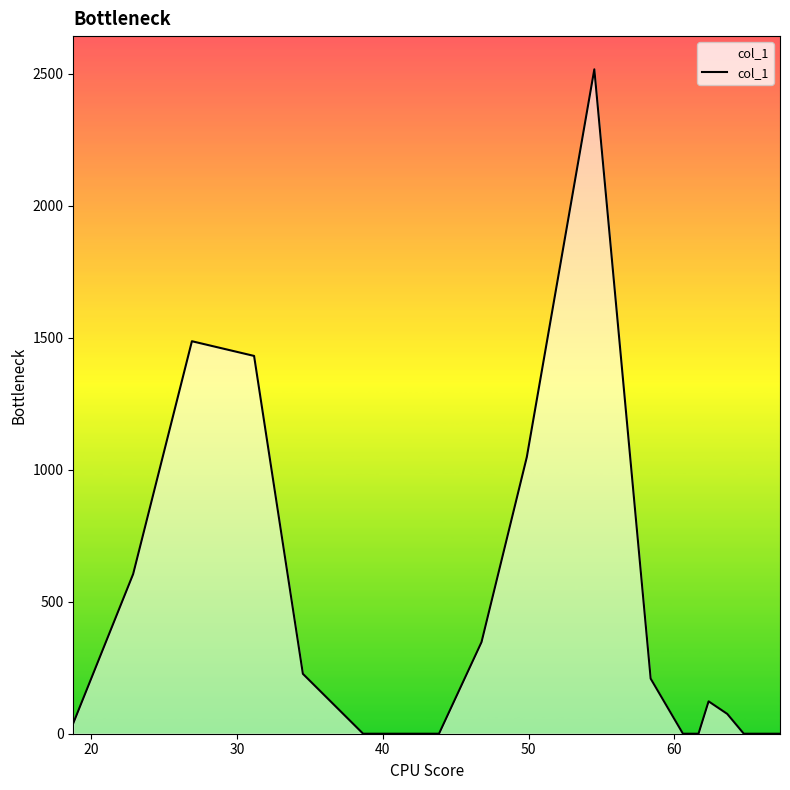

What is the greatest value displayed?

2516.1